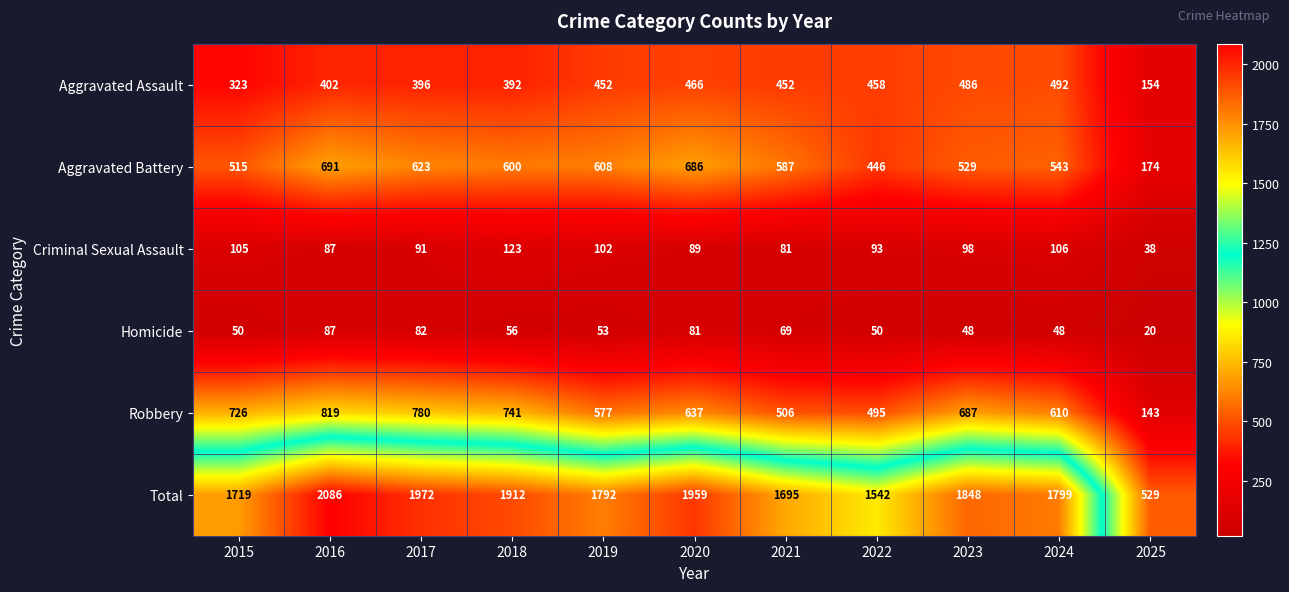

List the series in order of their peak value, lowest first.

Homicide, Criminal Sexual Assault, Aggravated Assault, Aggravated Battery, Robbery, Total